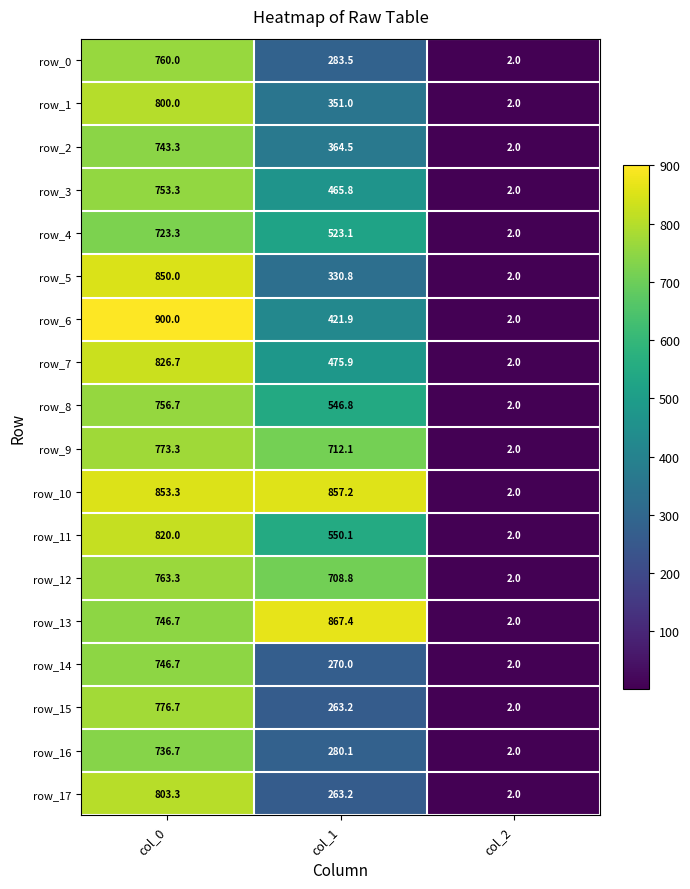

List the series in order of their peak value, lowest first.

row_4, row_16, row_2, row_14, row_3, row_8, row_0, row_12, row_9, row_15, row_1, row_17, row_11, row_7, row_5, row_10, row_13, row_6